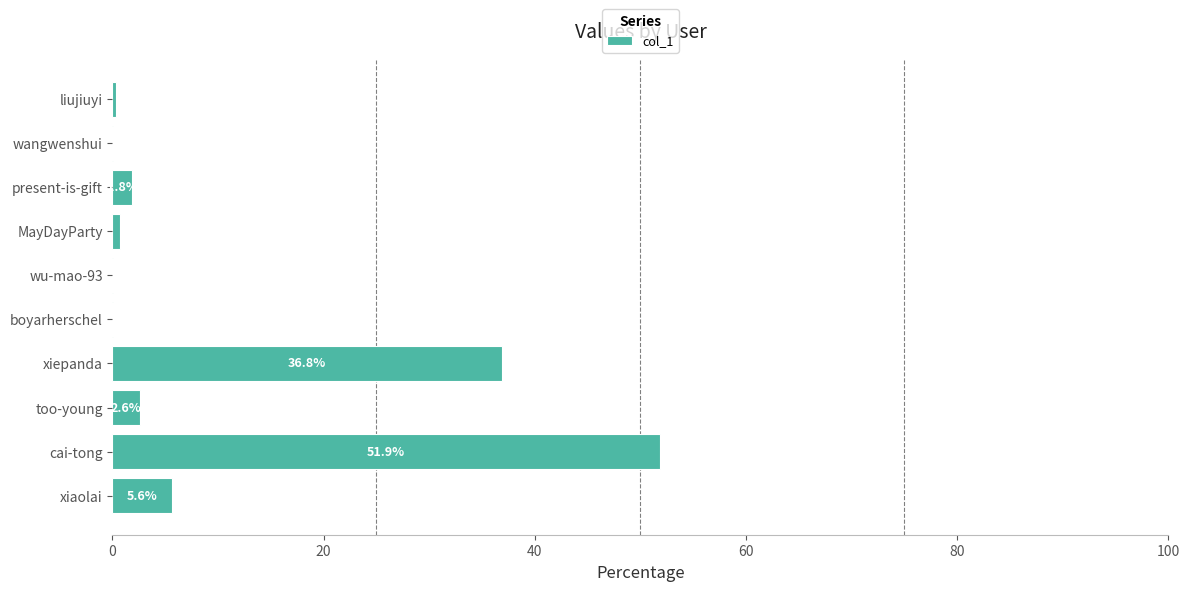

Between liujiuyi and xiaolai, which is larger?

xiaolai